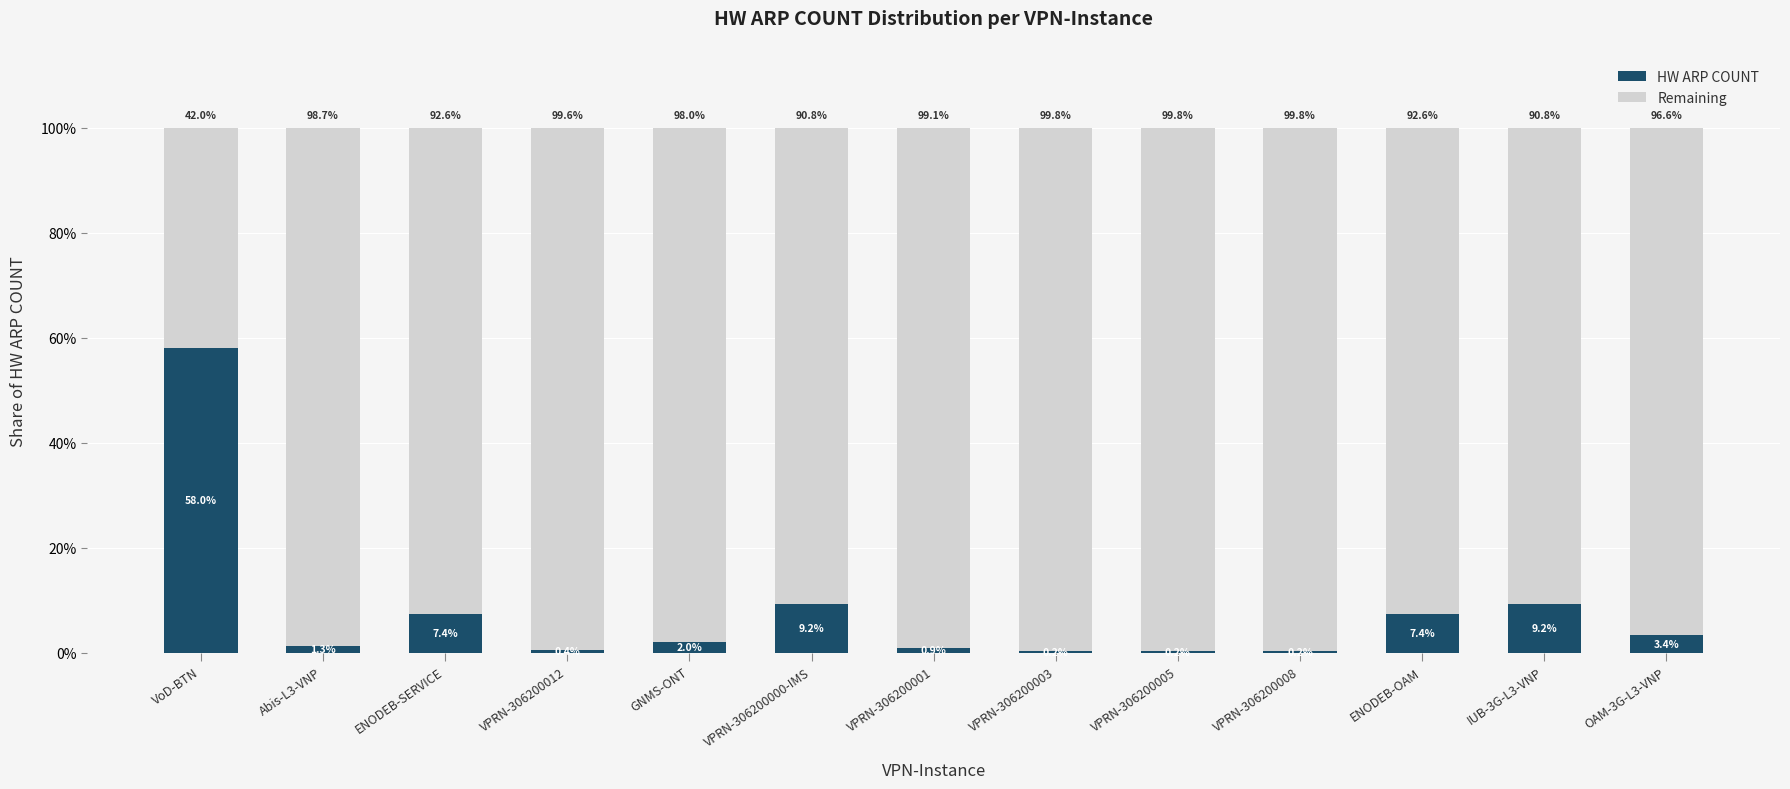

What is the total value across all series at VoD-BTN?

100.0